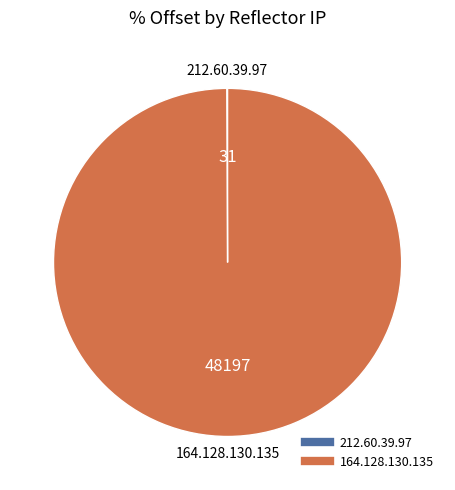

Is it true that 164.128.130.135 is 95% of the pie?

False